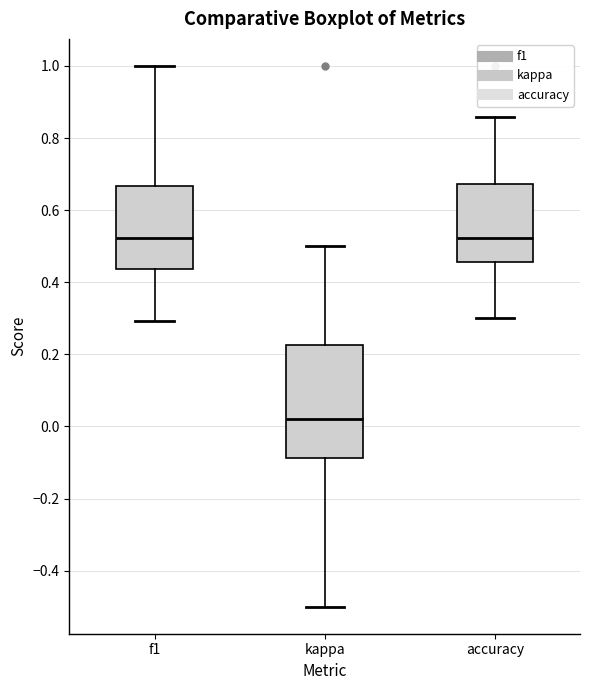

Reading left to right, transcribe this box plot: for each box, give where its median line is, the range the box spans, and where its two whiskers end, as read against the y-axis. The values are not printed on the chart, so give them approximately, as read against the axis.

f1: median 0.52, box 0.44 to 0.66, whiskers 0.30 to 1.00
kappa: median 0.02, box -0.08 to 0.22, whiskers -0.50 to 0.50
accuracy: median 0.52, box 0.46 to 0.68, whiskers 0.30 to 0.86